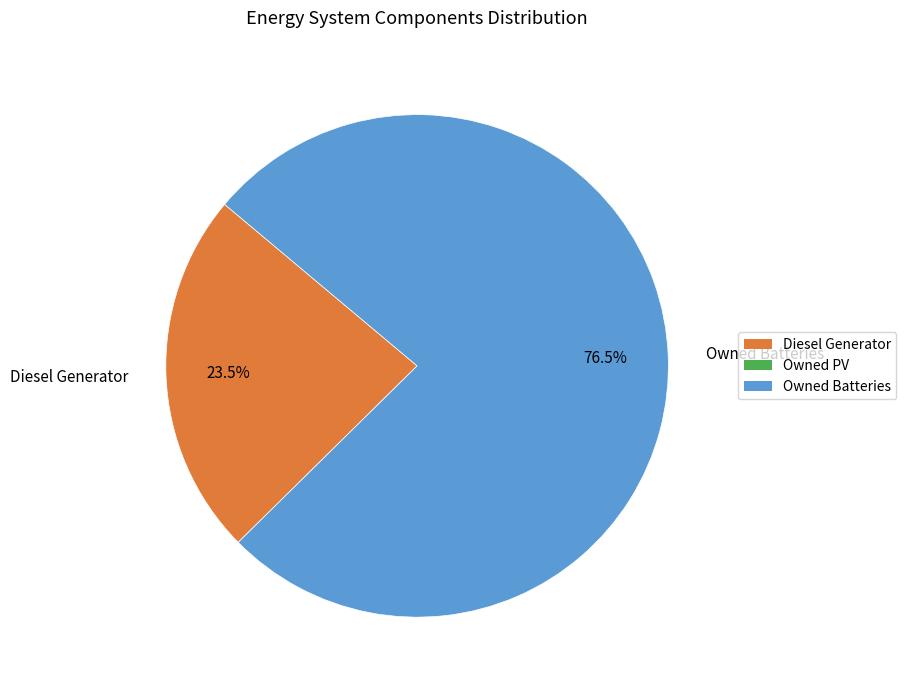

Which slice is the largest?

Owned Batteries